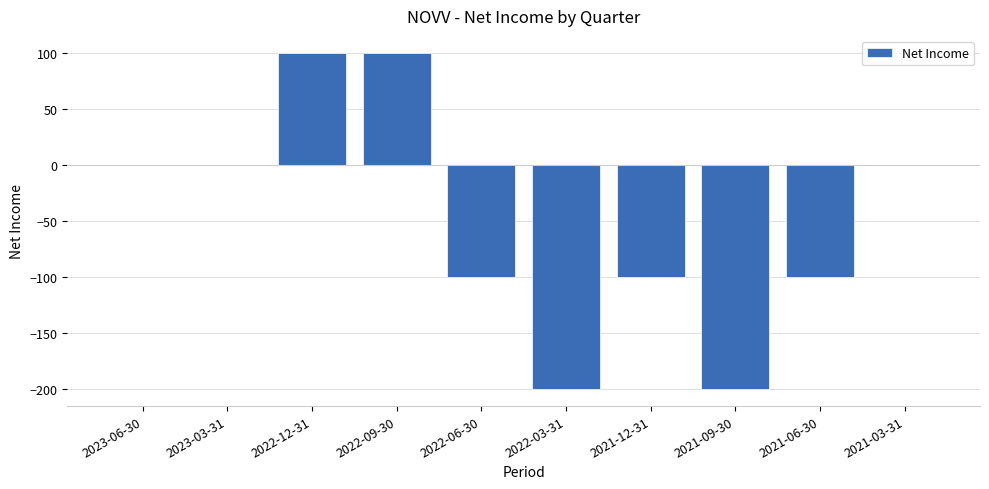

What is the maximum value shown in the chart?

100